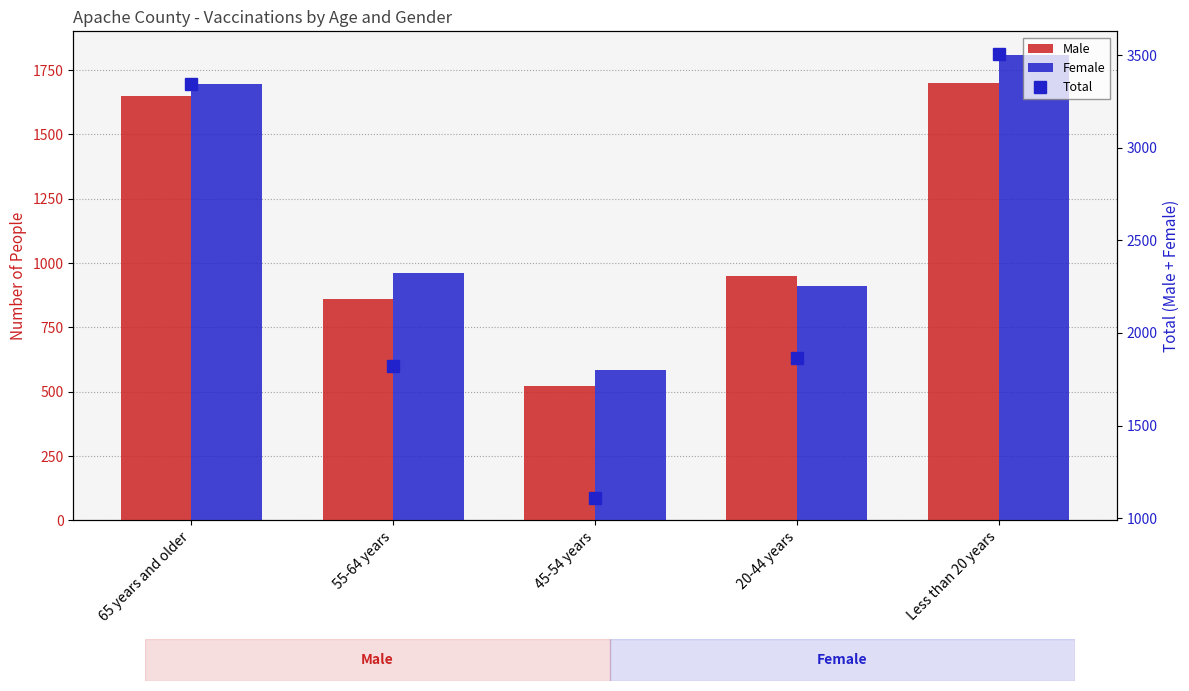

What are all the series names shown in the legend?

Male, Female, Total